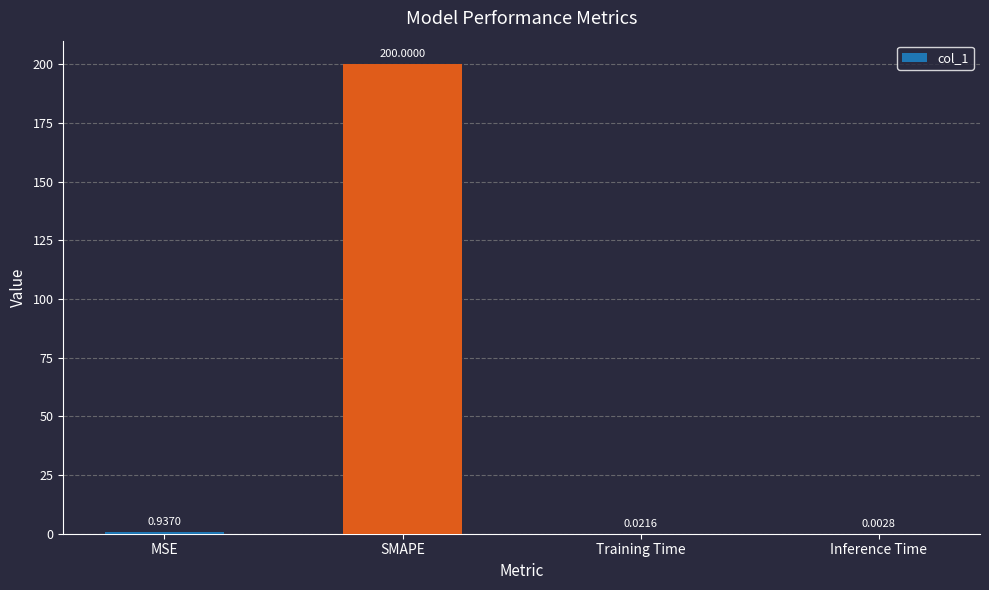

At which label is the value closest to 100?

MSE